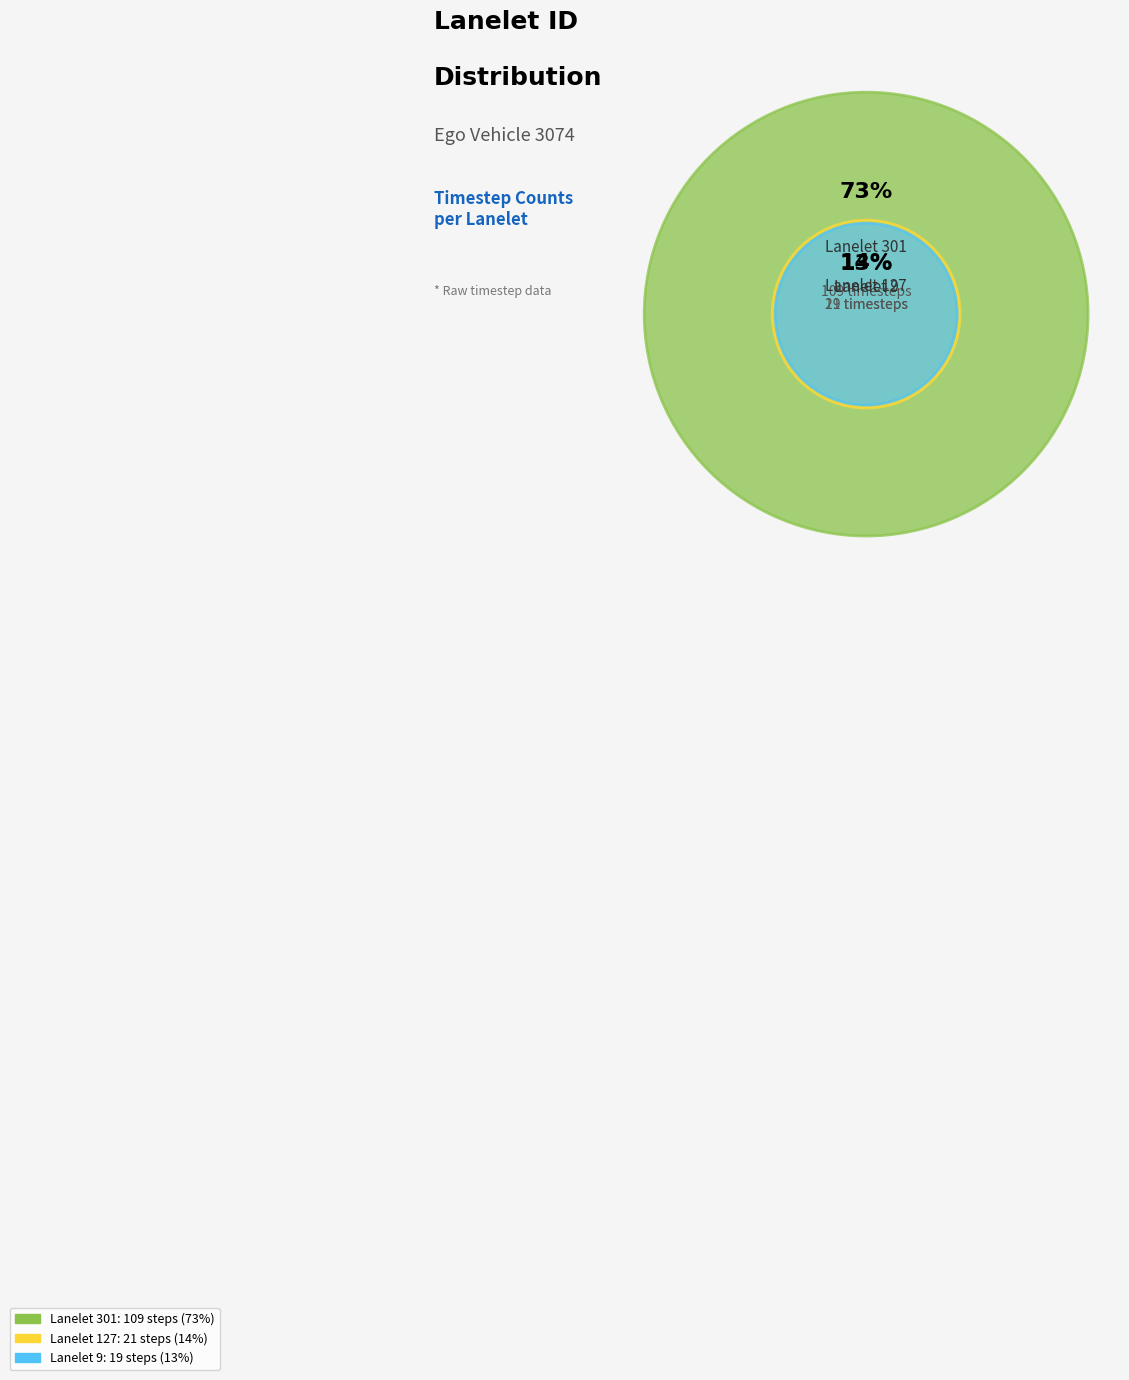

To the nearest percent, what is the difference between the largest and smallest slice percentages?

60%